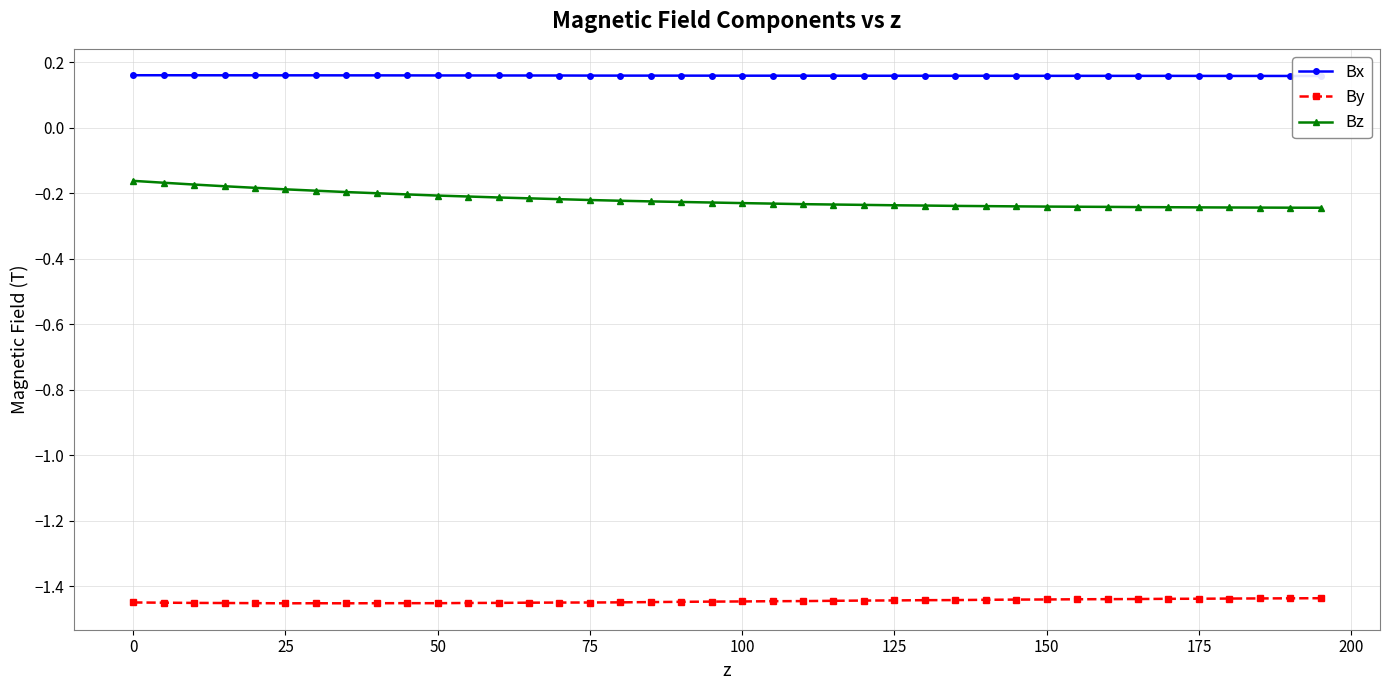

True or false: By has more than 0 interior local peaks.

True